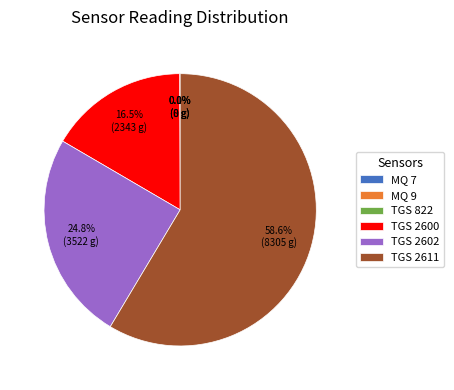

Rank the categories by value from lowest to highest.

MQ 9, TGS 822, MQ 7, TGS 2600, TGS 2602, TGS 2611